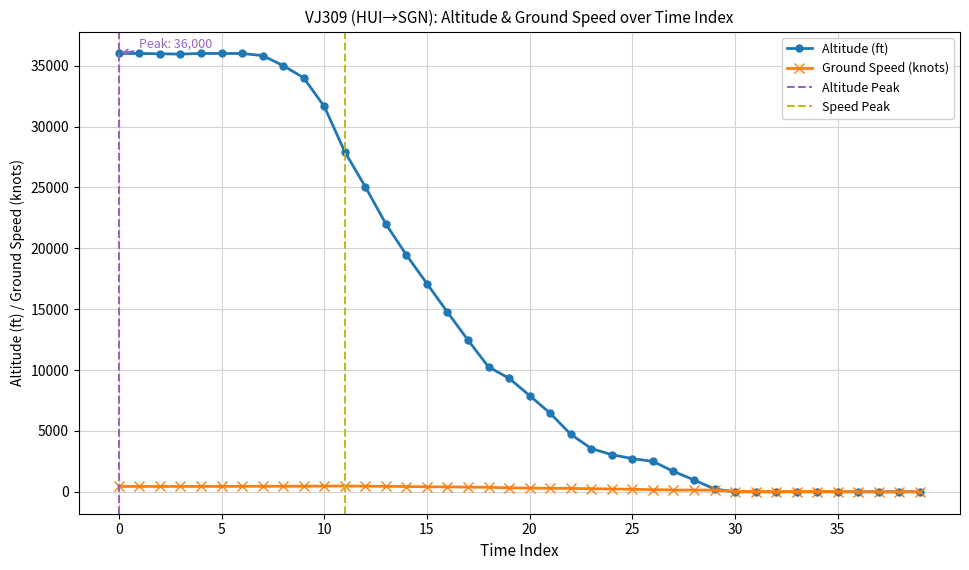

The value of altitude at 37 is -182. True or false?

False